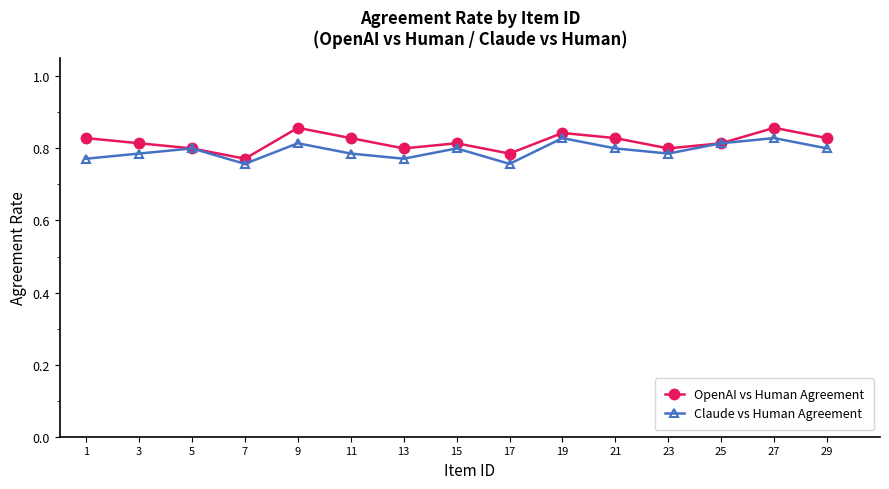

True or false: OpenAI vs Human Agreement has more than 1 points higher than both neighbors.

True